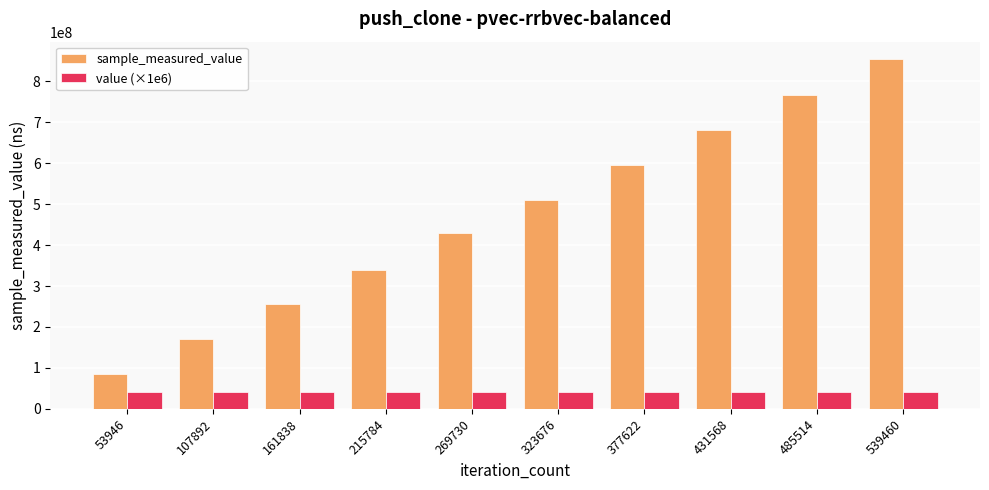

Reading left to right, transcribe all the data shown in this chart.

sample_measured_value: 53946=85838655	107892=171586901	161838=255674220	215784=338630743	269730=430459570	323676=510696815	377622=596896257	431568=681346726	485514=766384593	539460=854492613
value (×1e6): 53946=40000000	107892=40000000	161838=40000000	215784=40000000	269730=40000000	323676=40000000	377622=40000000	431568=40000000	485514=40000000	539460=40000000